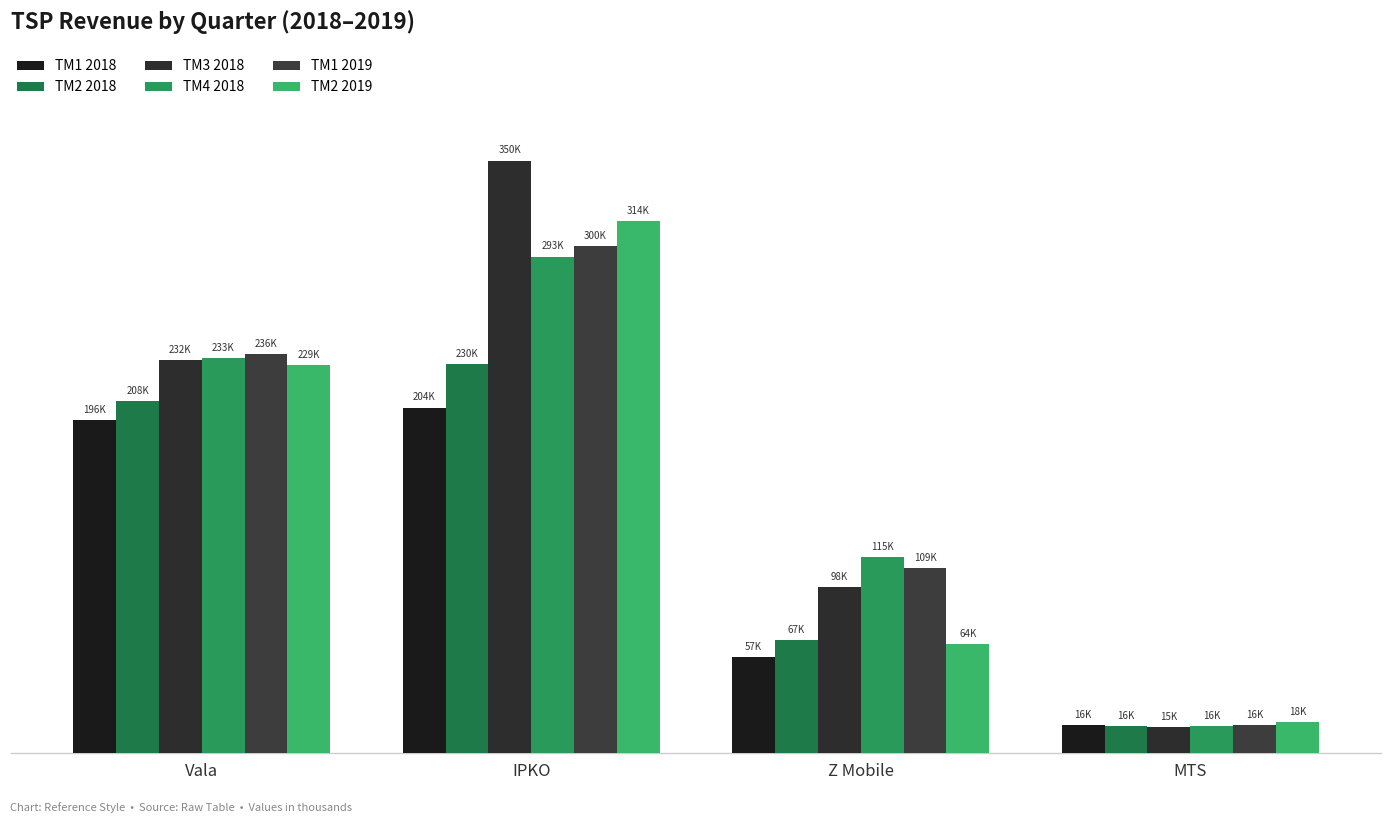

Does the chart contain any negative values?

No